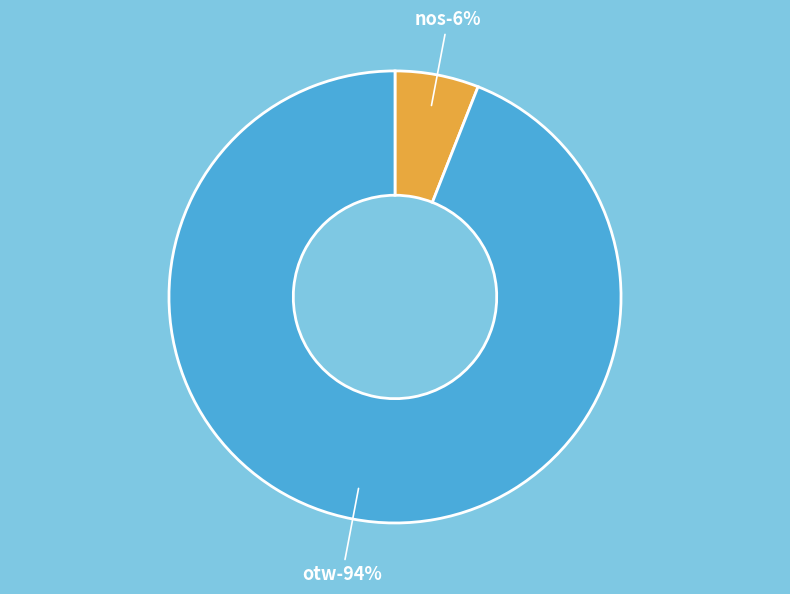

What percentage is NOT represented by otw?

6.0%